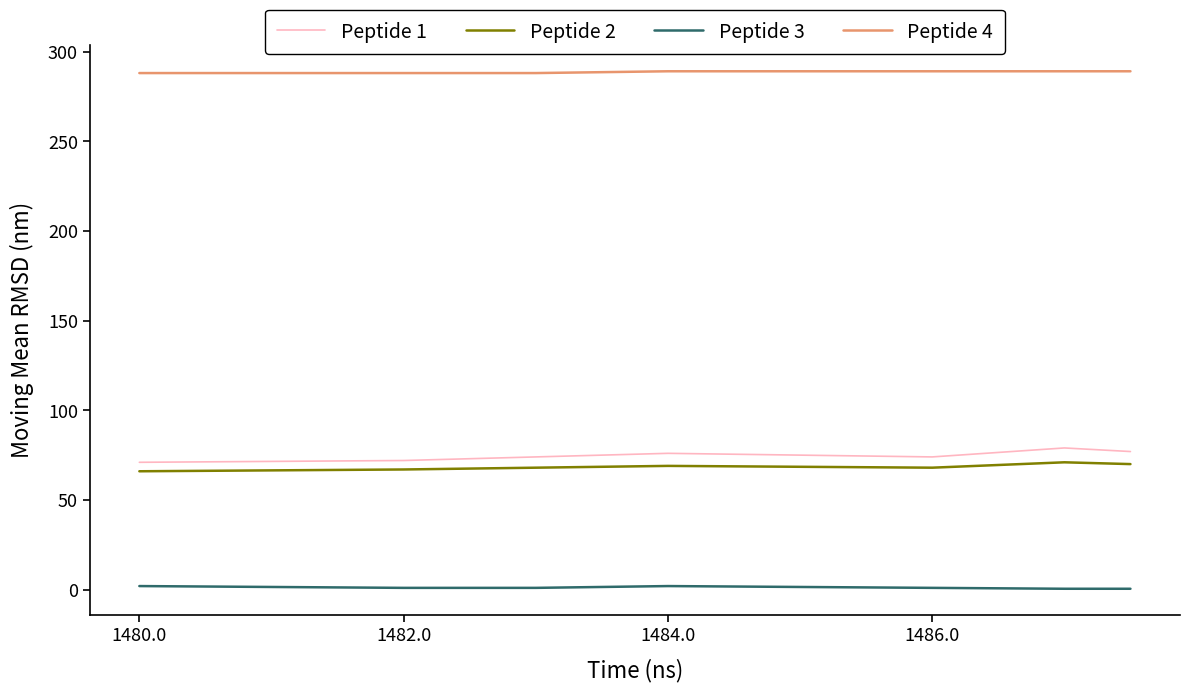

What is the difference between the maximum and second lowest values in the Peptide 1 series?

7.0